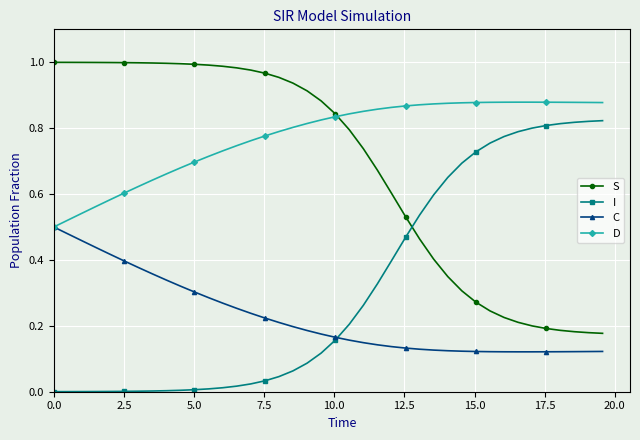

True or false: S and C cross at least once.

False